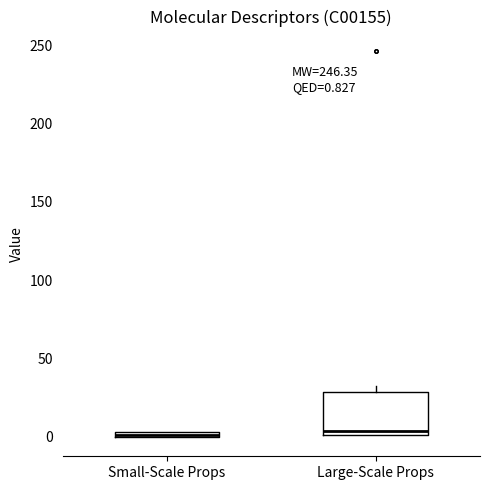

Comparing the boxes themselves (not the whiskers), which one is the tallest?

Large-Scale Props